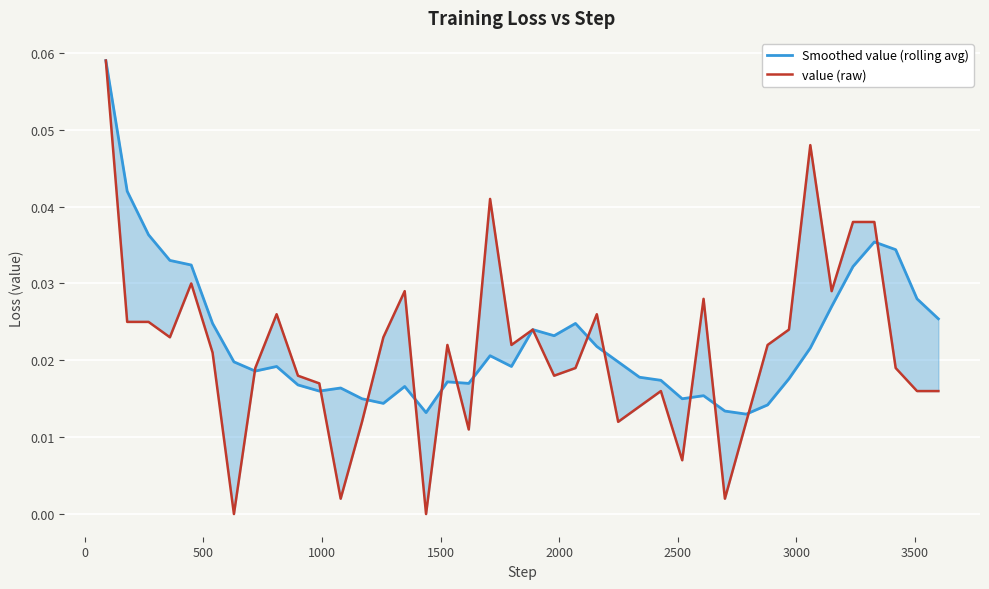

What is the sum of all value (raw) values?

0.9